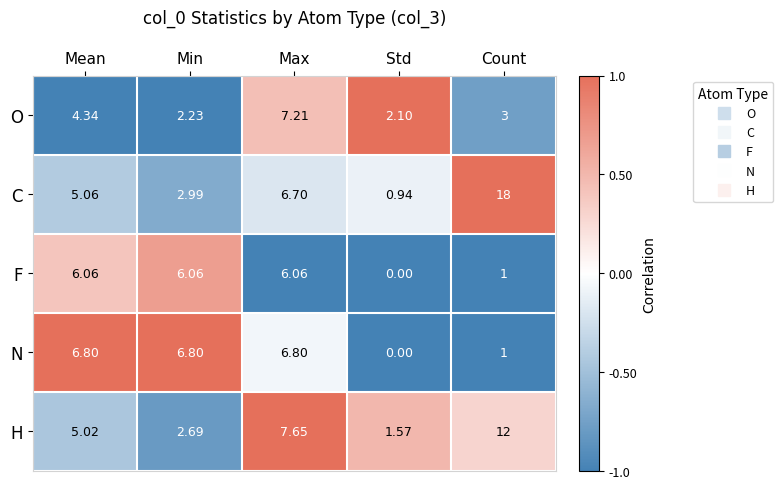

What is the total value across all series at Std?

4.6